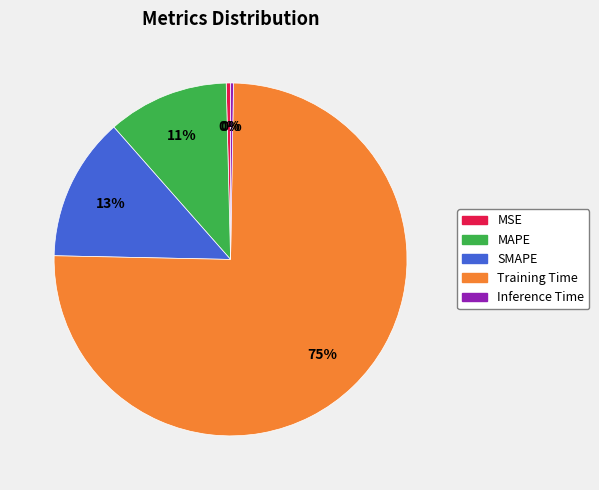

To the nearest percent, what is the average slice percentage?

20%